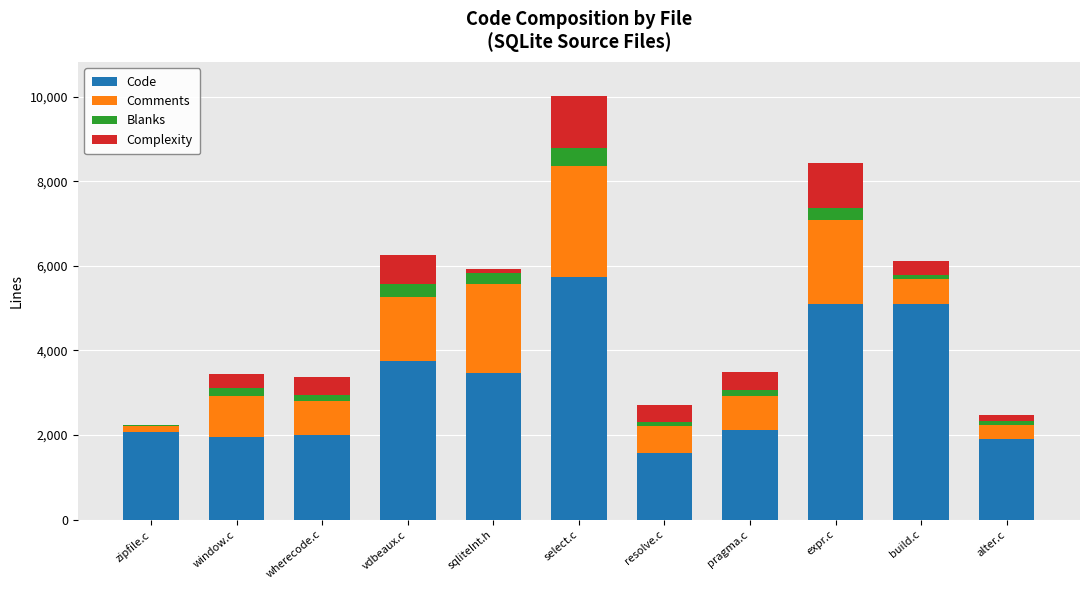

What is the sum of the Code values at expr.c and vdbeaux.c?

8844